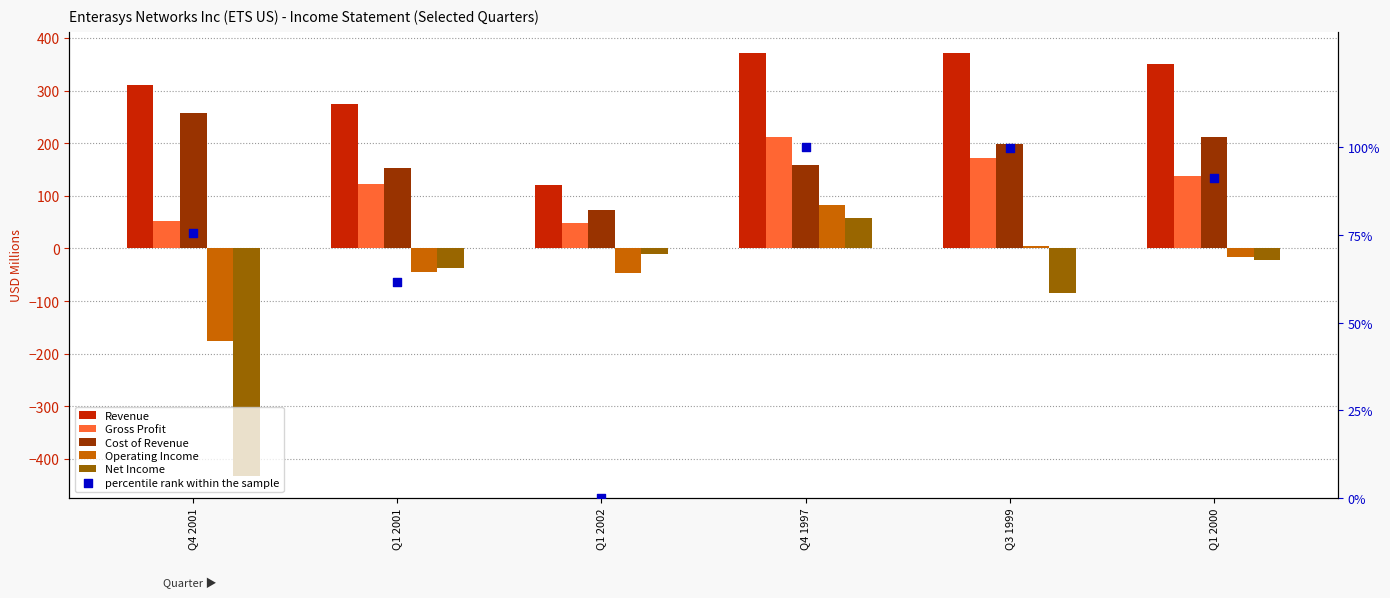

At which category is the sum across all series the highest?

Q4 1997